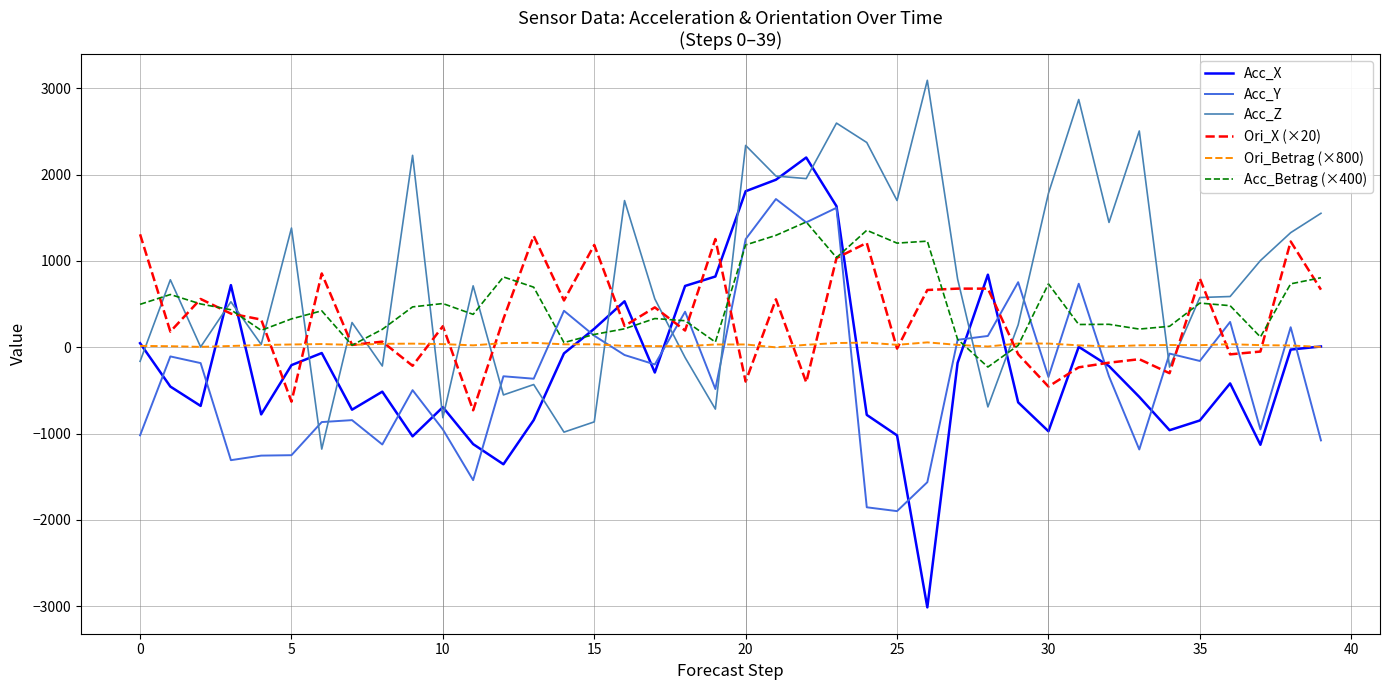

Does the chart have visible grid lines?

Yes